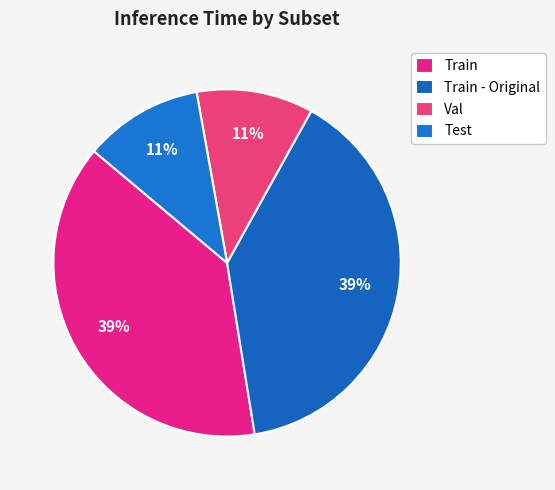

How many segments does this pie chart have?

4